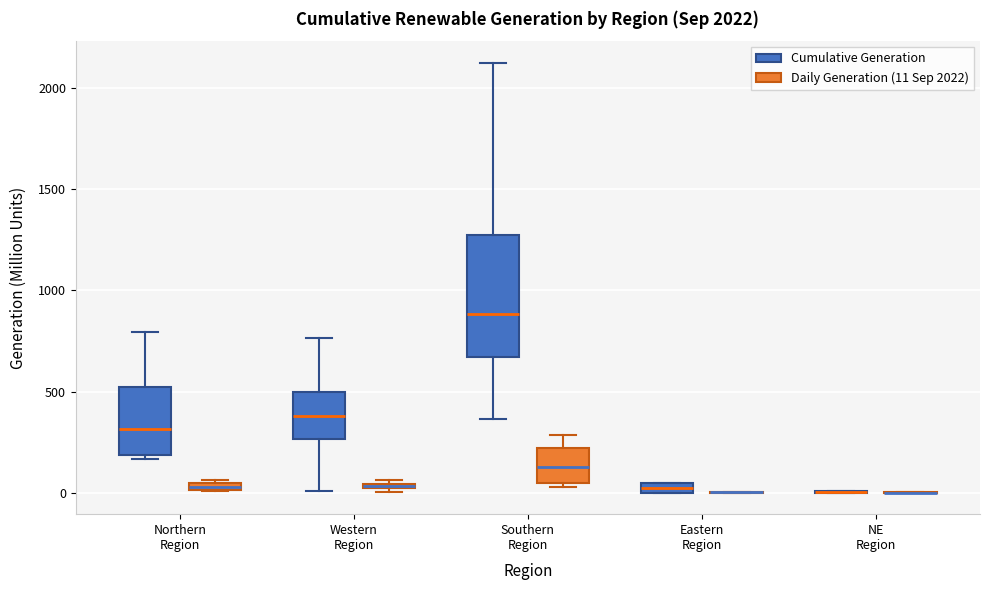

Where is the lower edge of the box for Northern Region (Daily Generation (11 Sep 2022)) on the y-axis? The values are not printed on the chart, so give them approximately, as read against the axis.

0